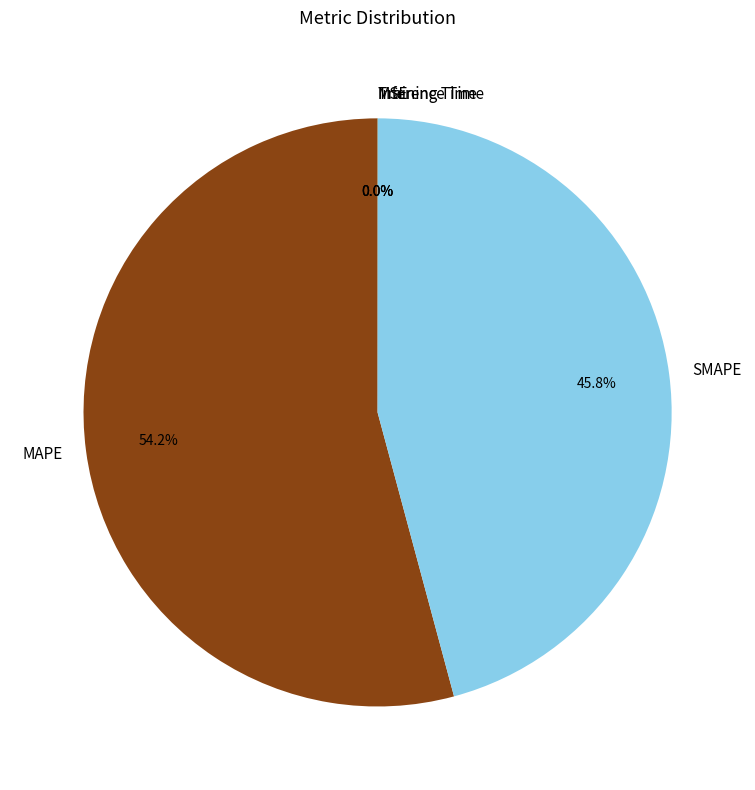

What percentage is NOT represented by SMAPE?

54.2%